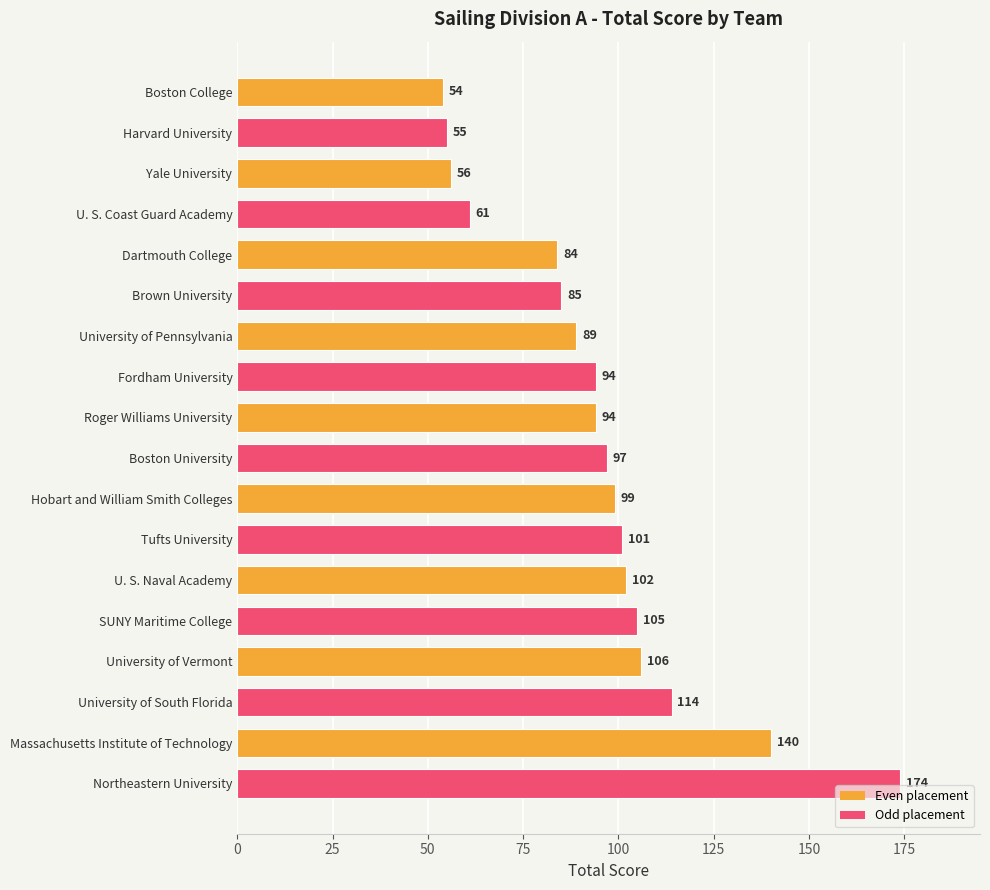

Which category has the highest value across all series?

Northeastern University